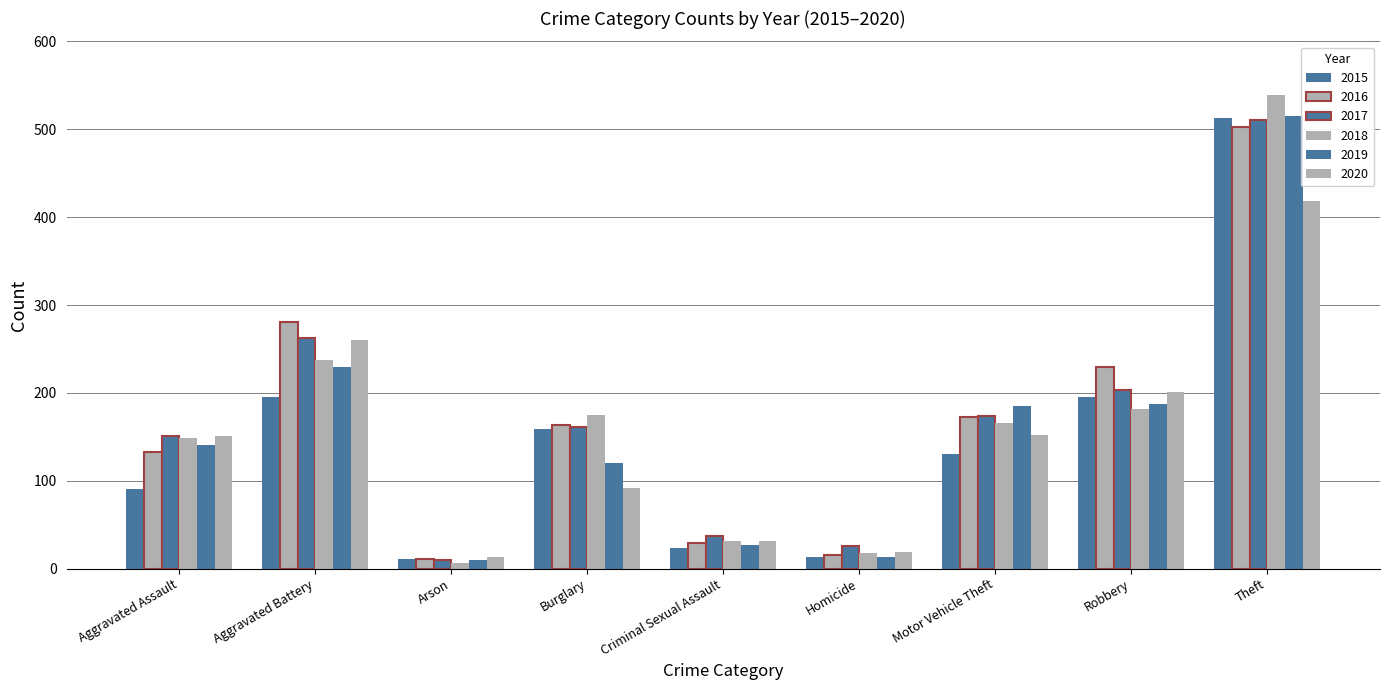

True or false: 2017 has a value of 45 at Homicide.

False